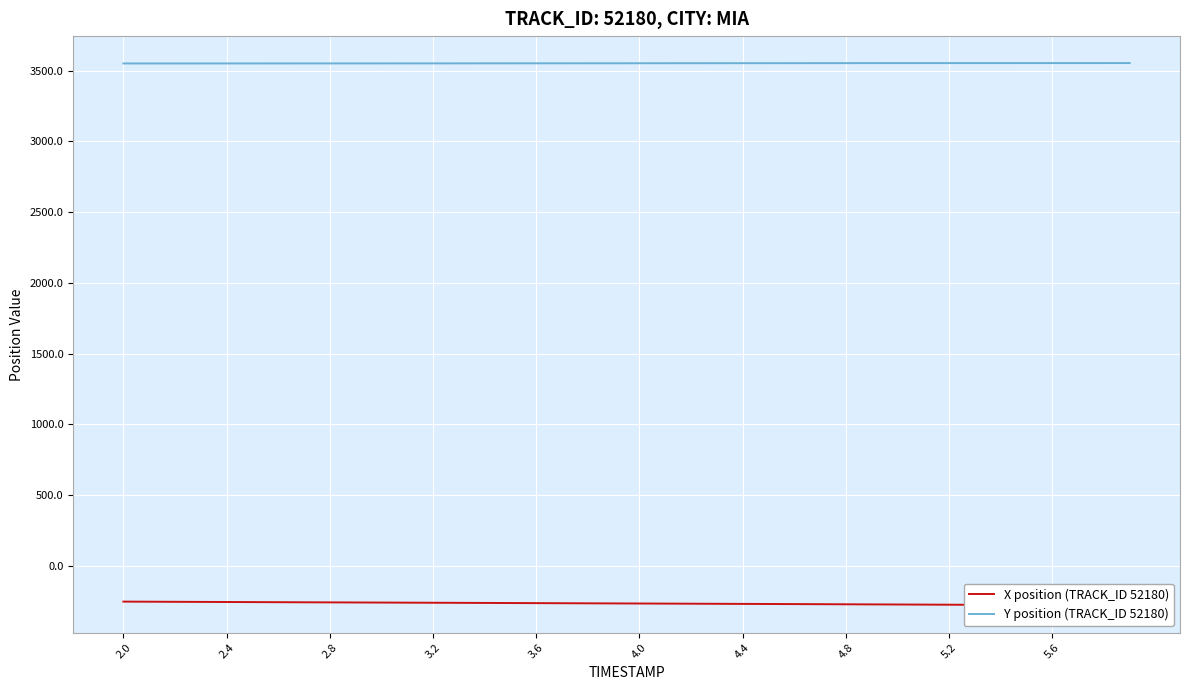

What is the highest value of the X position (TRACK_ID 52180) series?

-253.4